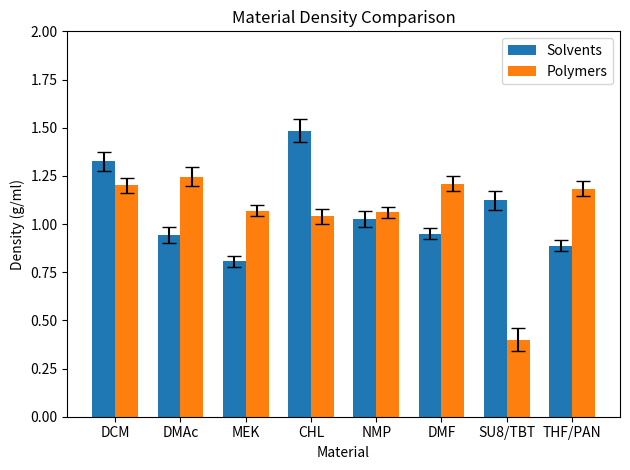

List the series in order of their peak value, lowest first.

Polymers, Solvents